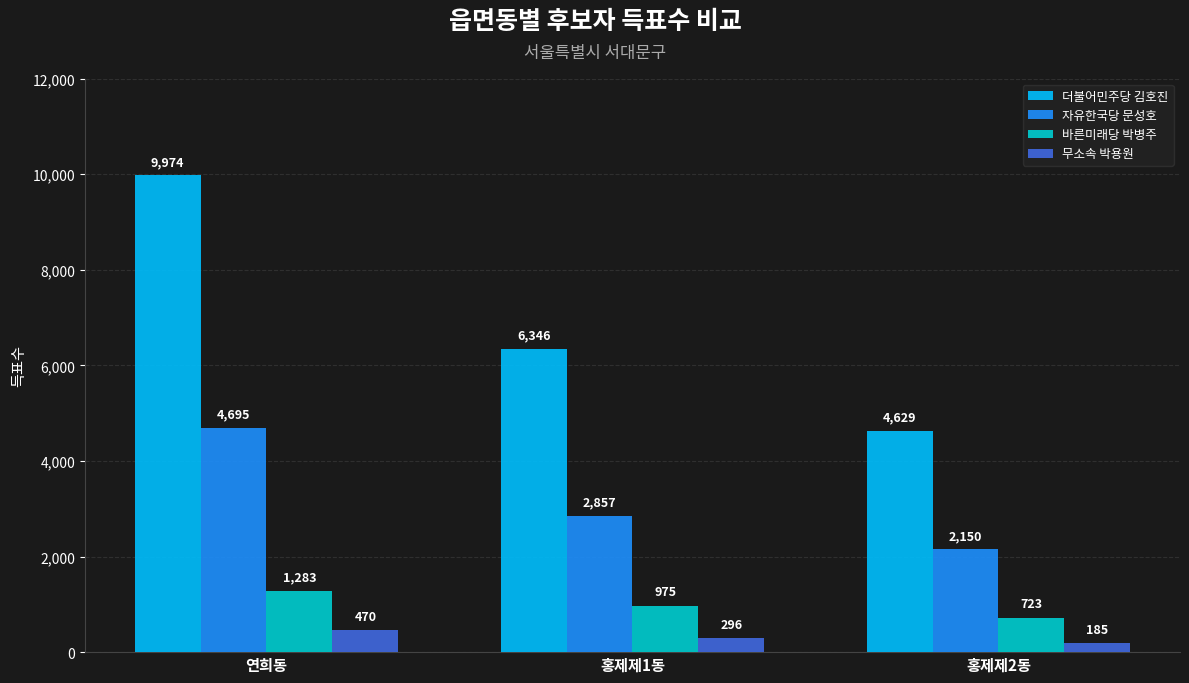

Count the number of categories in the chart.

3